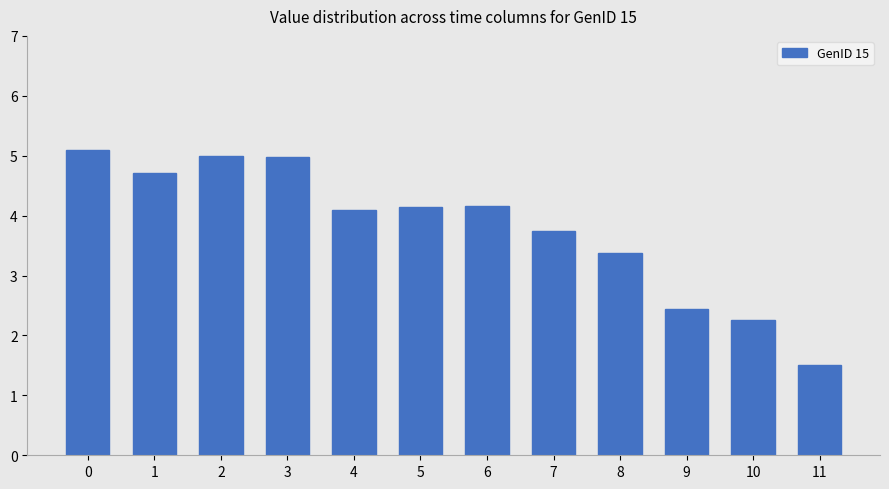

What is the change in value from 0 to 7?

-1.4